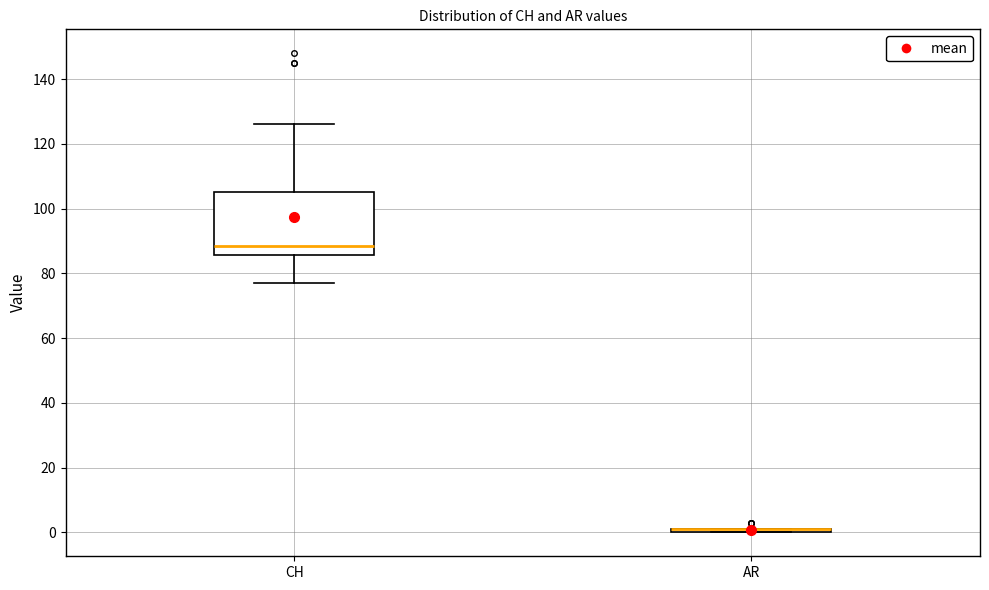

Comparing the boxes themselves (not the whiskers), which one is the tallest?

CH